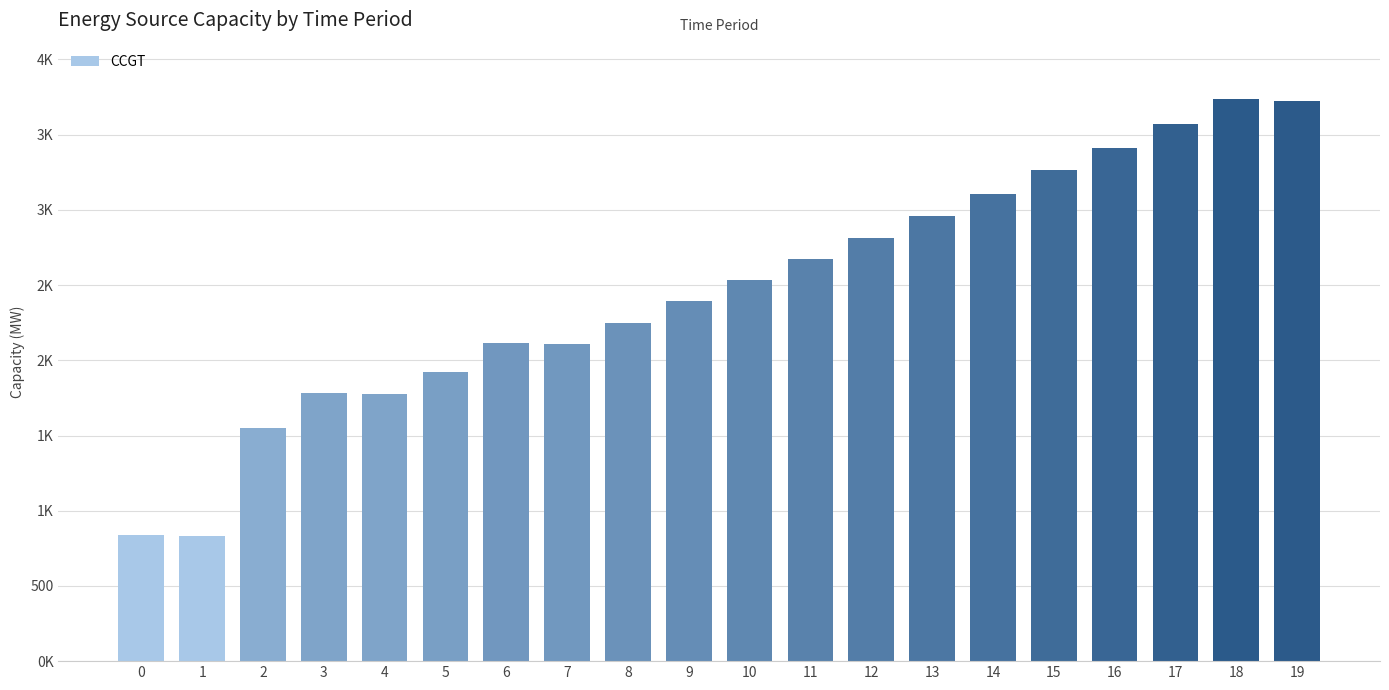

What is the difference between the maximum and minimum values?

2905